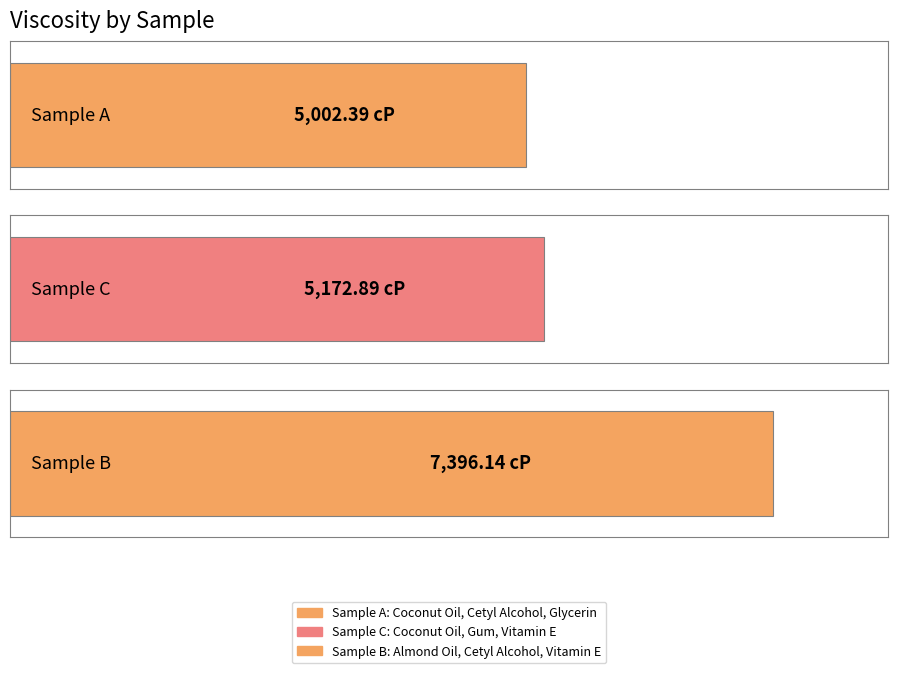

How many values exceed 5172?

2